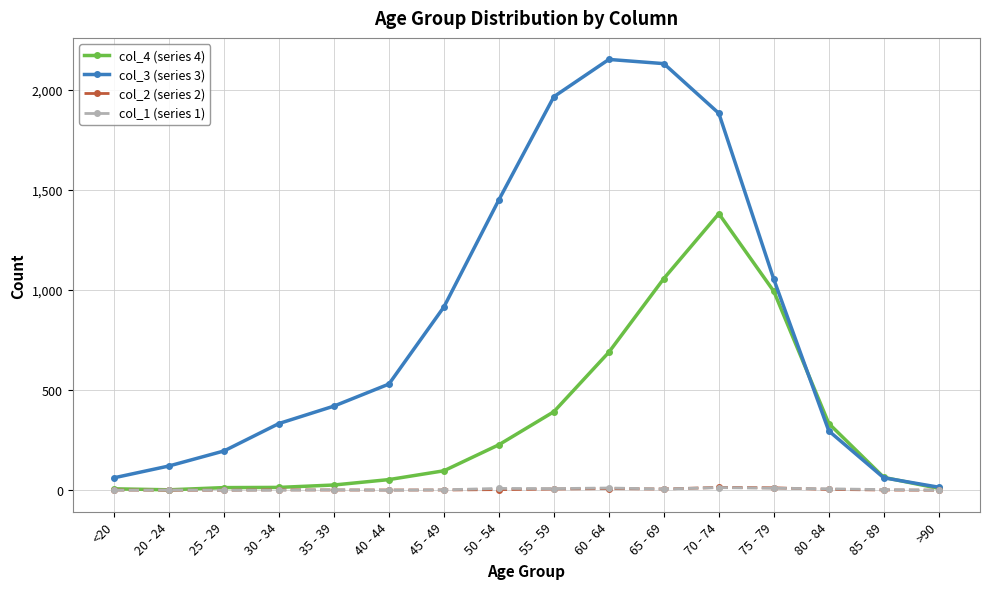

True or false: col_2 (series 2) has a value of 4 at 80 - 84.

True